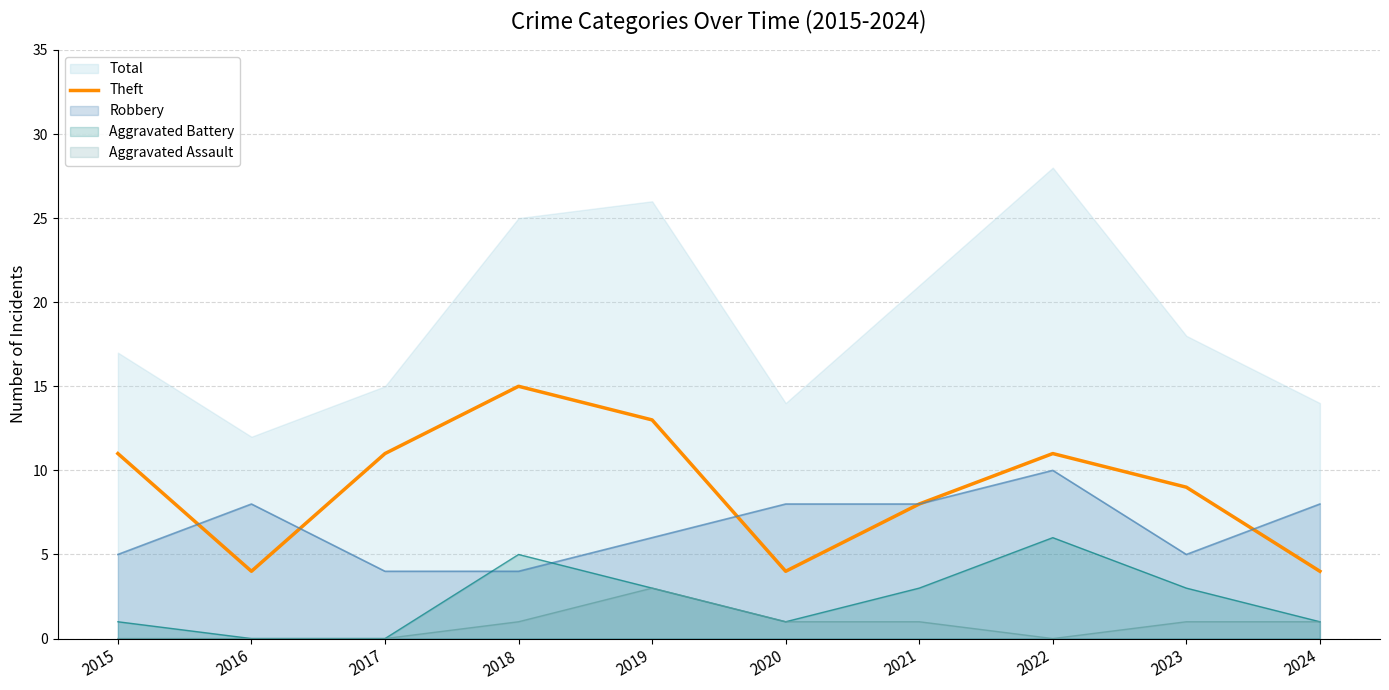

Is it true that Aggravated Assault equals 1 at 2020?

True